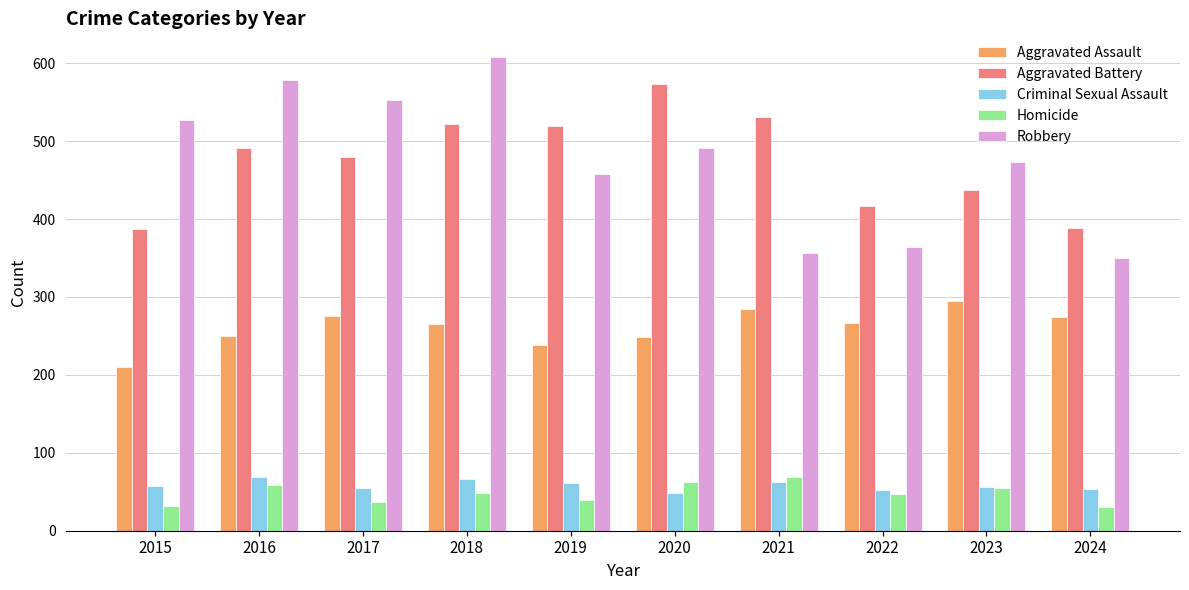

Is it true that Robbery equals 527 at 2015?

True